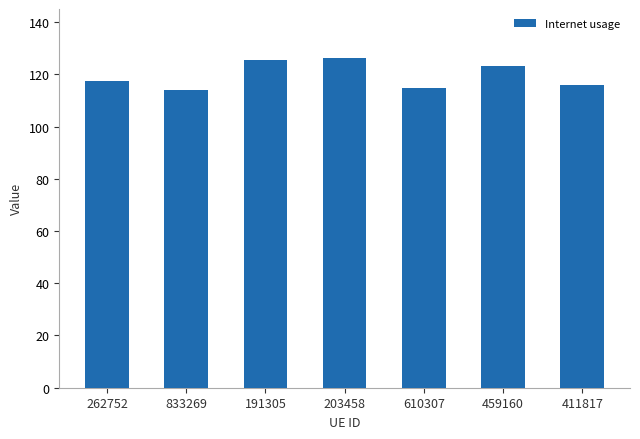

What is the value of the 4th bar from the left?

126.1